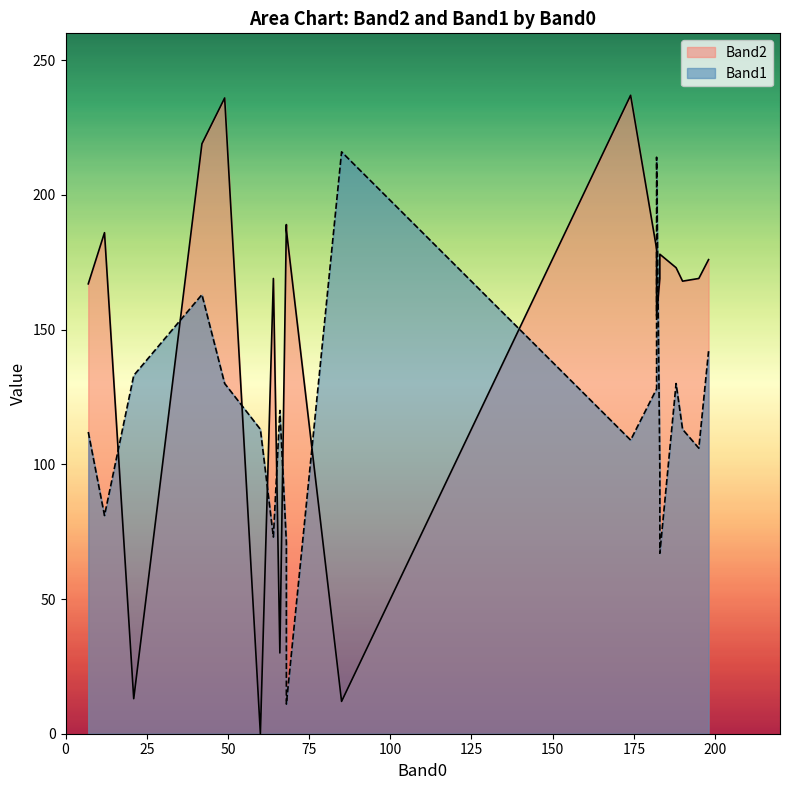

Which has a higher value, 188 or 60?

188